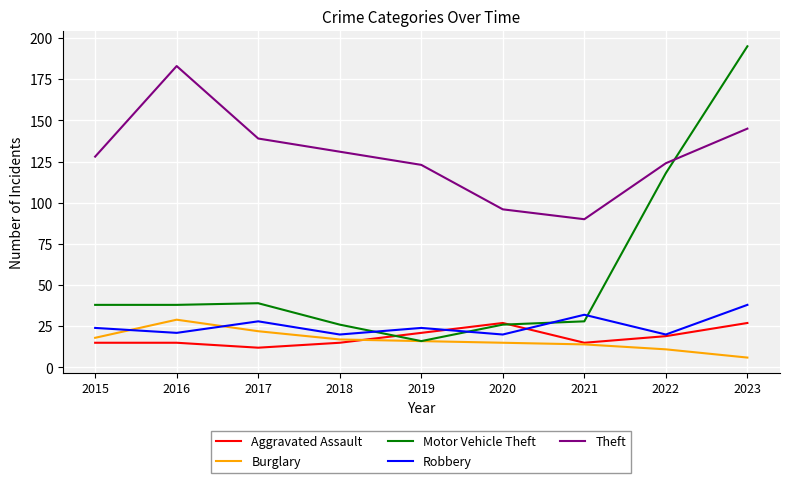

Which category has the highest value in the Motor Vehicle Theft series?

2023